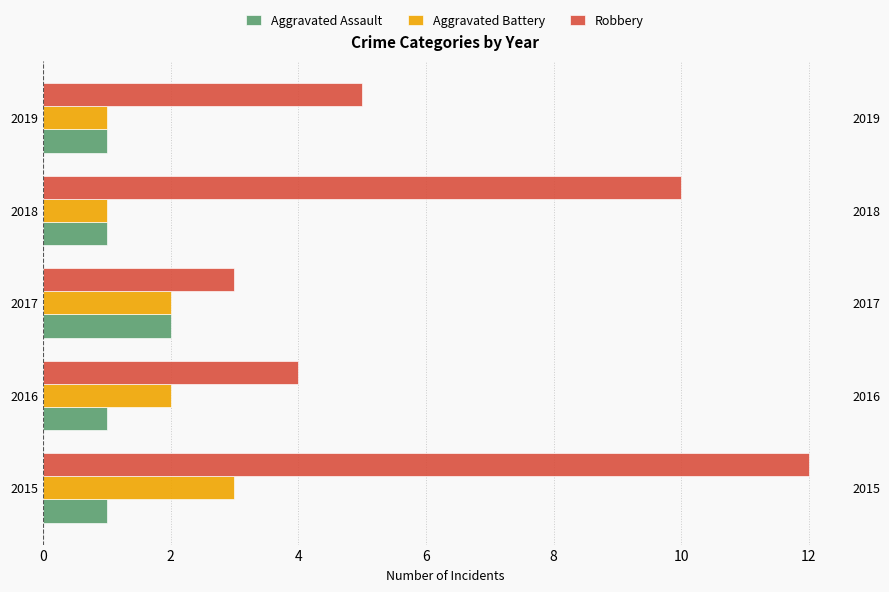

The Robbery series shows 15 at 2018. True or false?

False